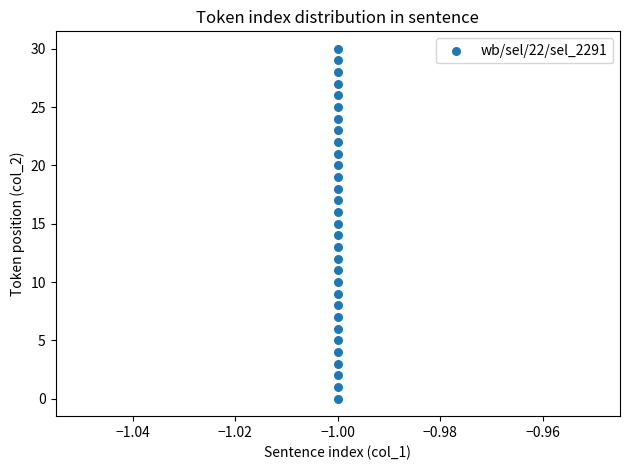

What is the range of Y values (max minus min)?

30